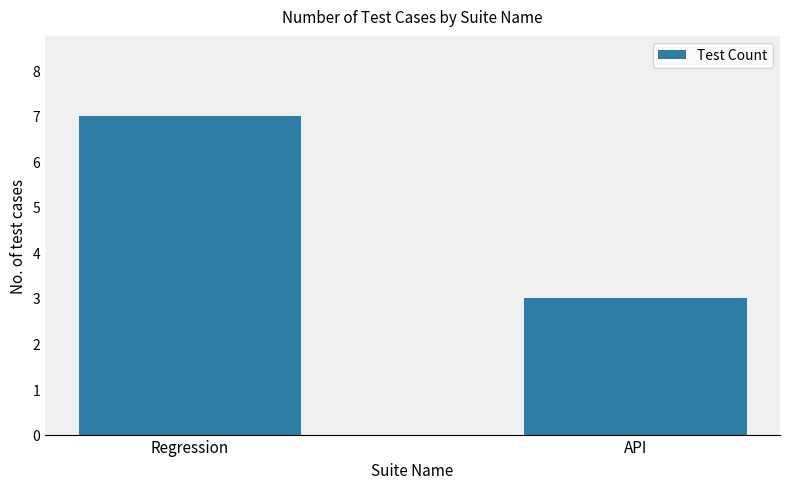

Which has a higher value, Regression or API?

Regression